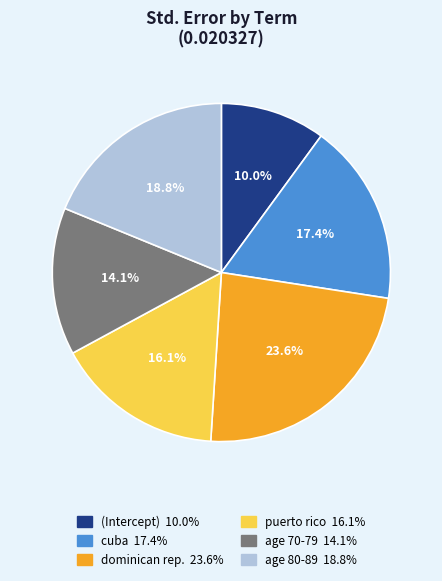

Does any single category account for the majority?

No